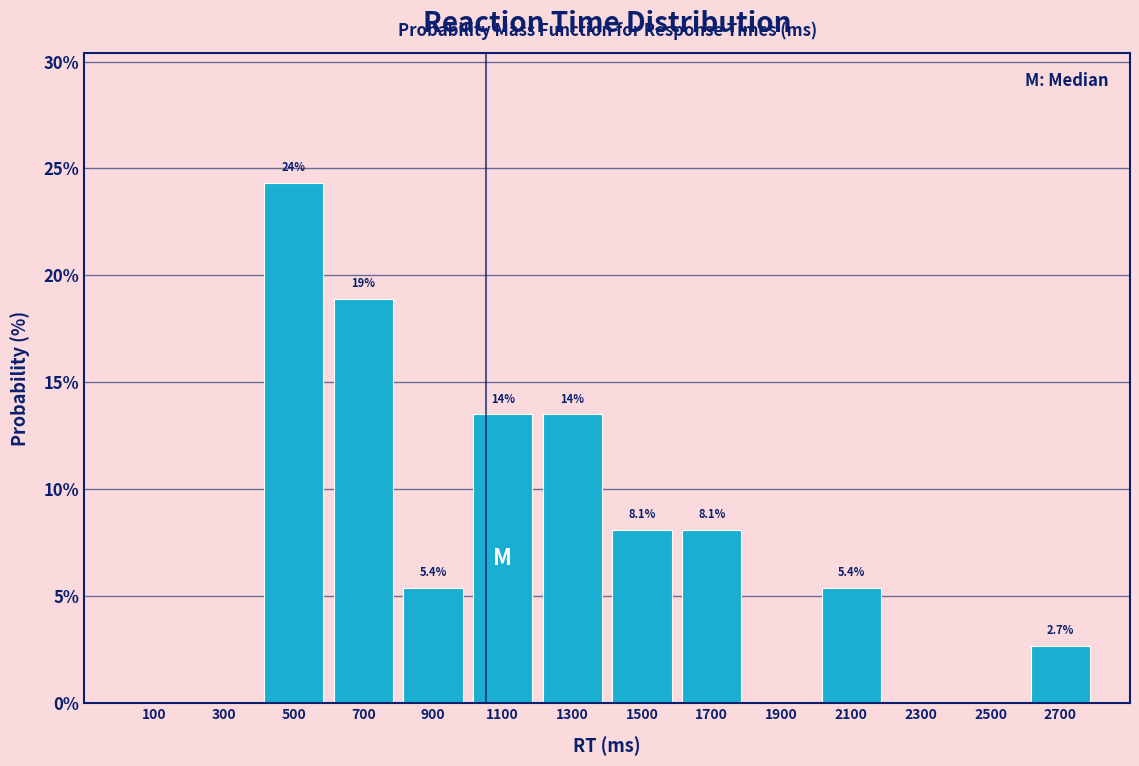

Over which range of the x-axis is the bar tallest?

400 to 600